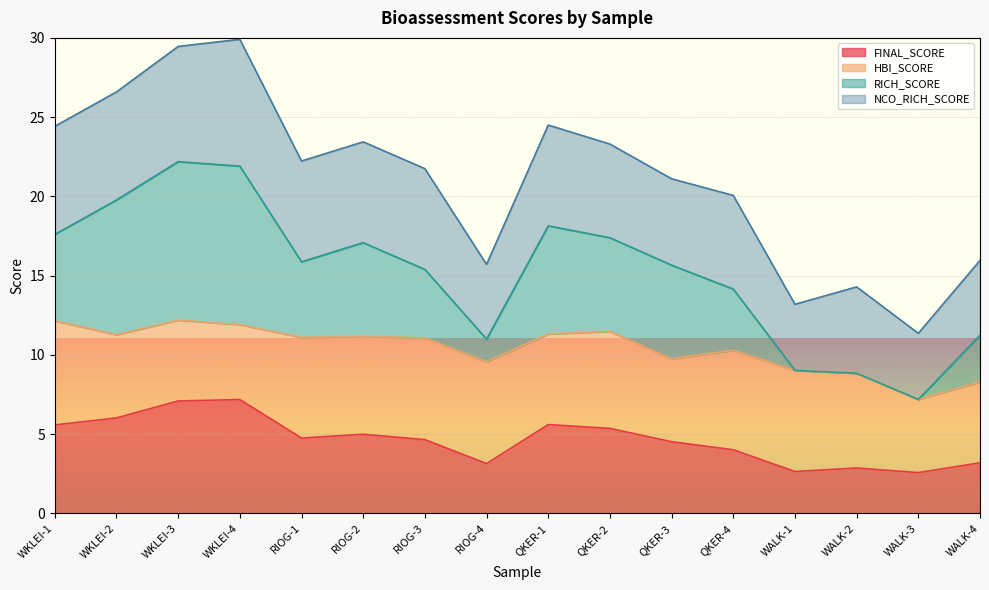

Count the number of categories in the chart.

16